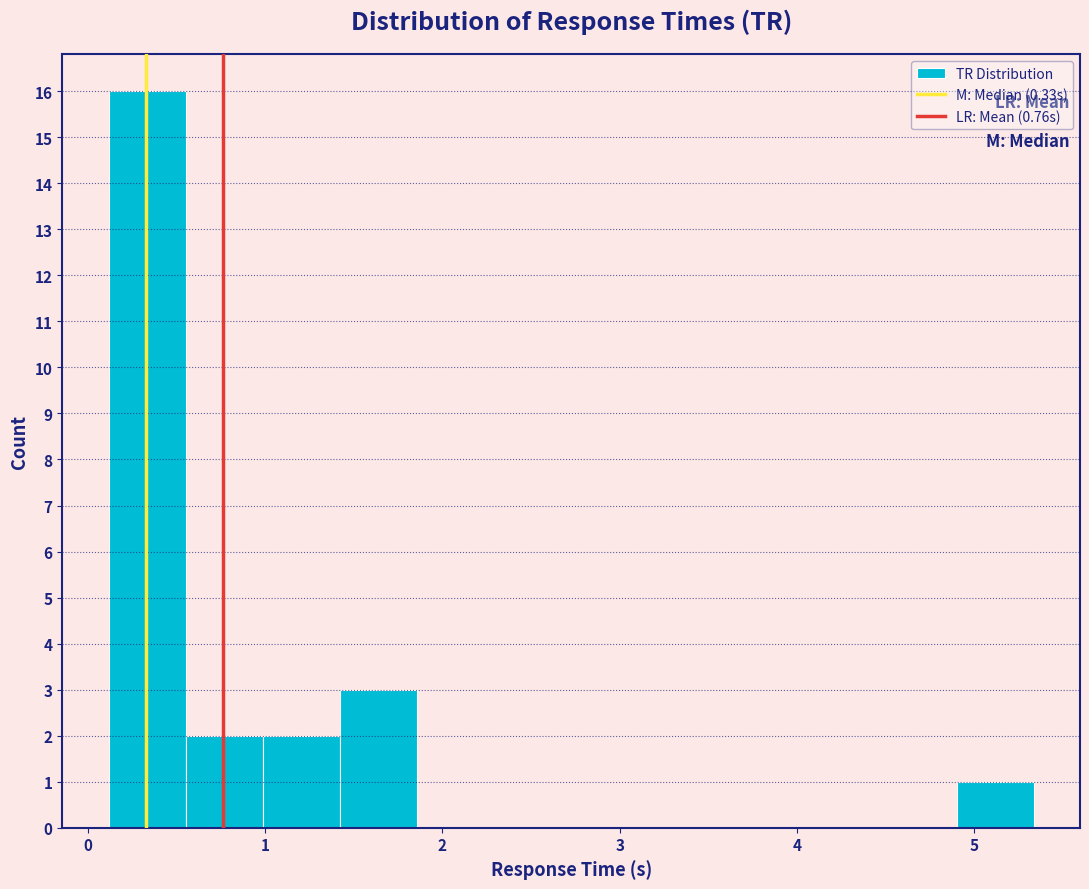

Which range on the x-axis has the tallest bar?

0.1 to 0.6